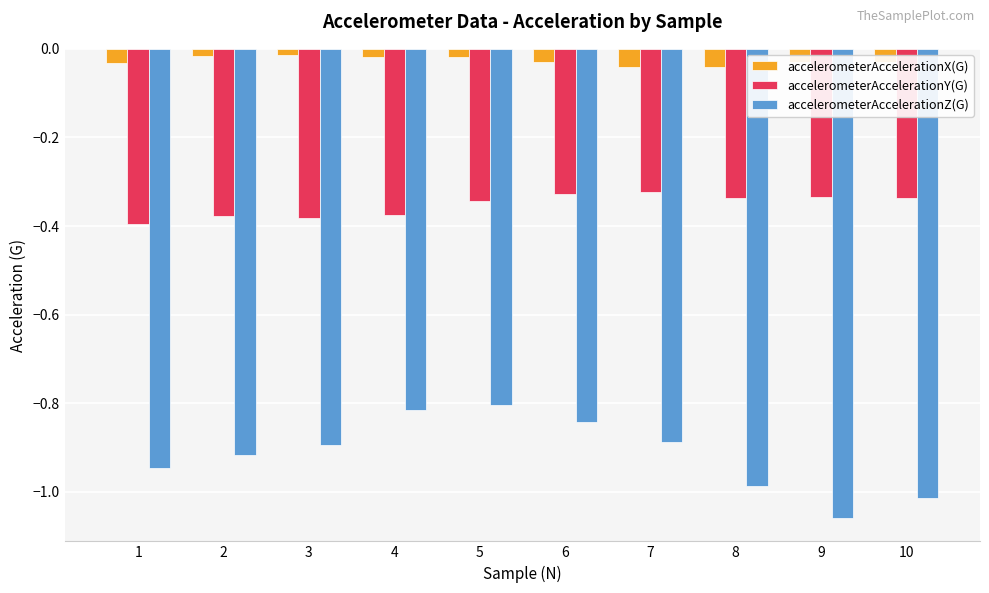

What is the sum of all accelerometerAccelerationZ(G) values?

-9.2